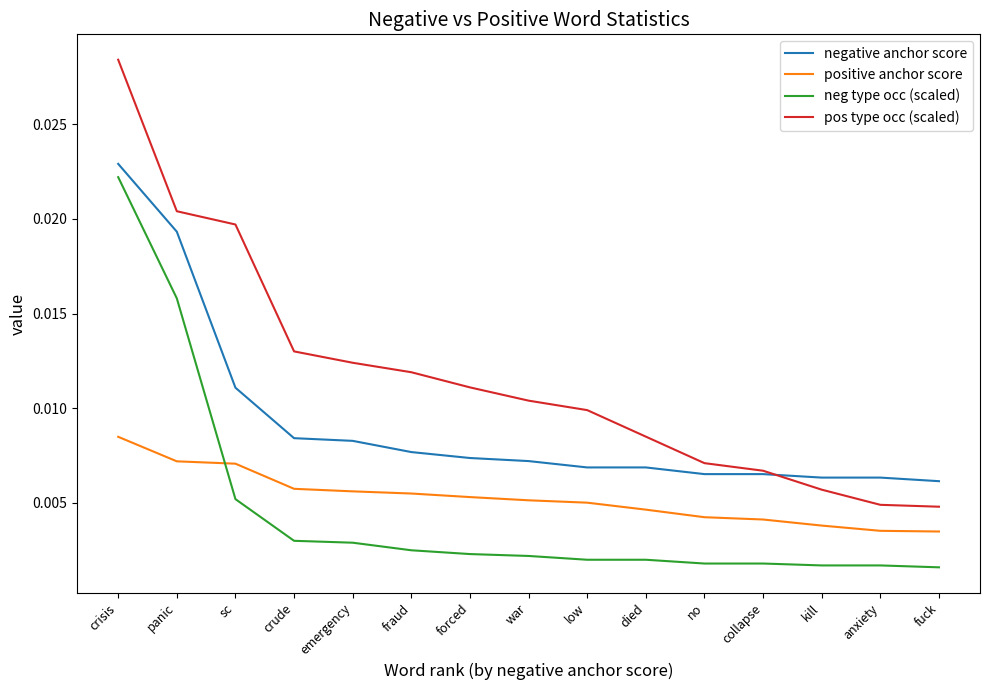

At sc, list the series in order from largest to smallest.

pos type occ (scaled), negative anchor score, positive anchor score, neg type occ (scaled)